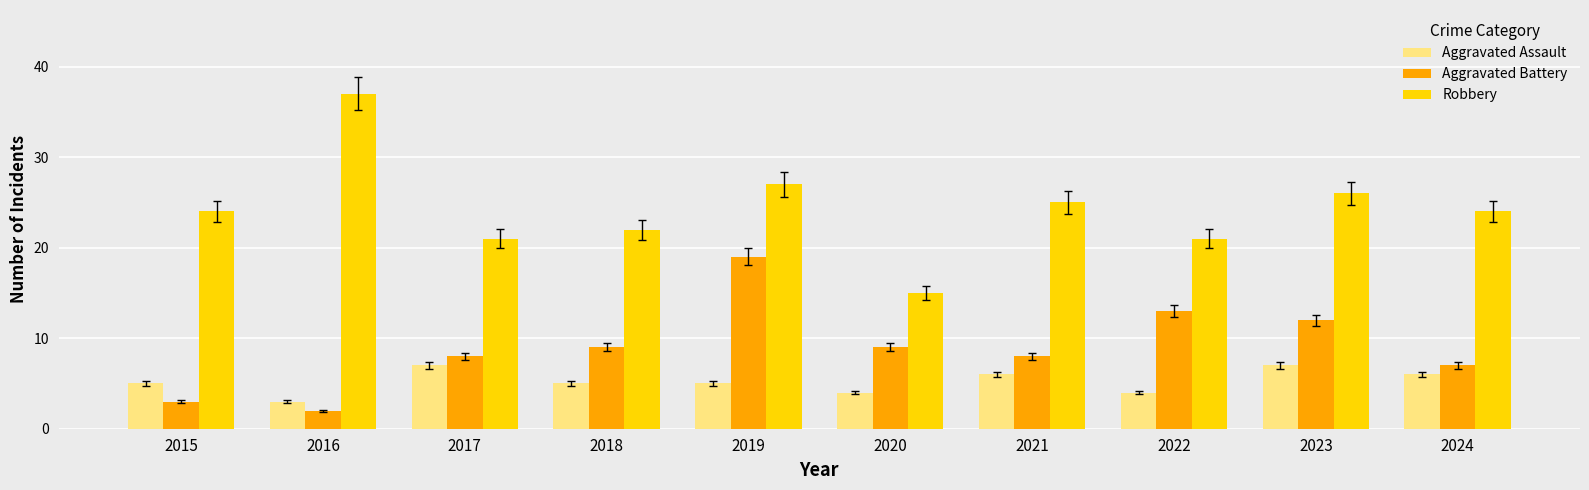

Reading left to right, extract all data points from this chart.

Aggravated Assault: 5	3	7	5	5	4	6	4	7	6
Aggravated Battery: 3	2	8	9	19	9	8	13	12	7
Robbery: 24	37	21	22	27	15	25	21	26	24